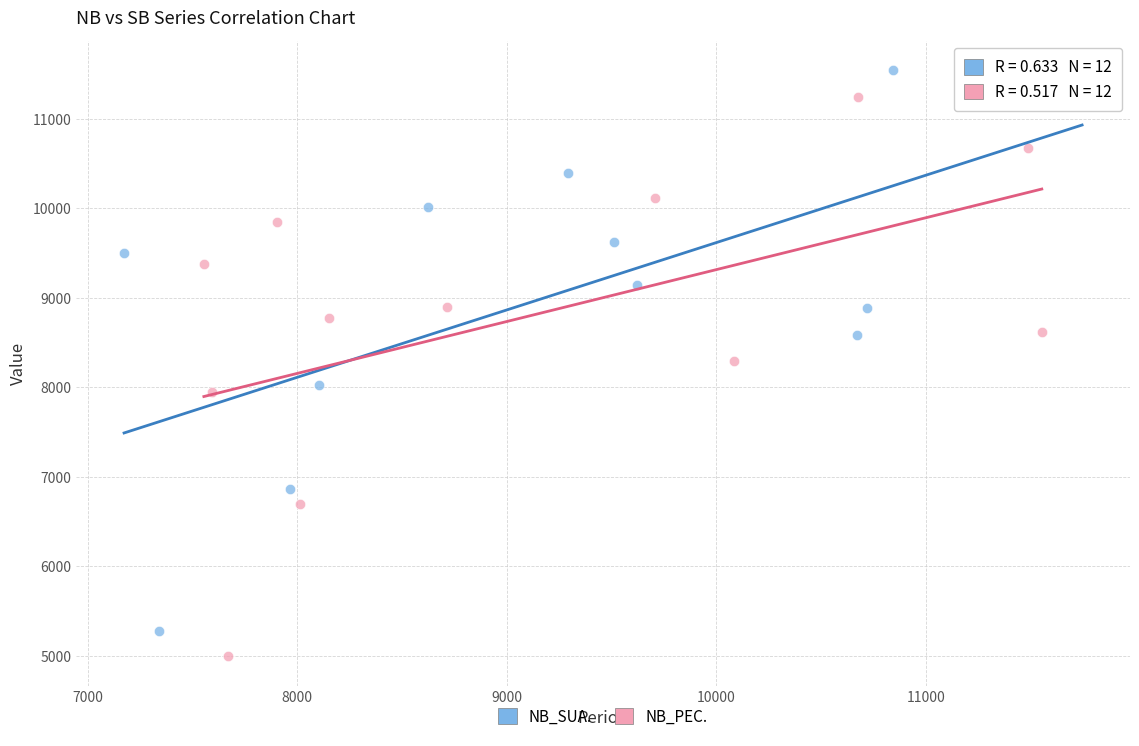

Which series contains the lowest Y value?

NB_PEC.